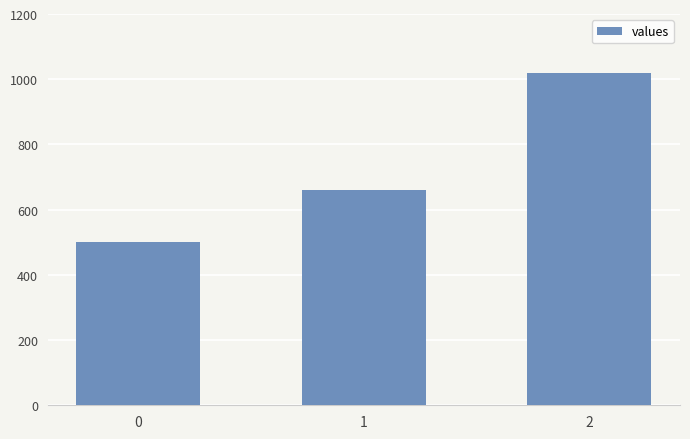

Are the bars grouped side by side (vs. stacked)?

No